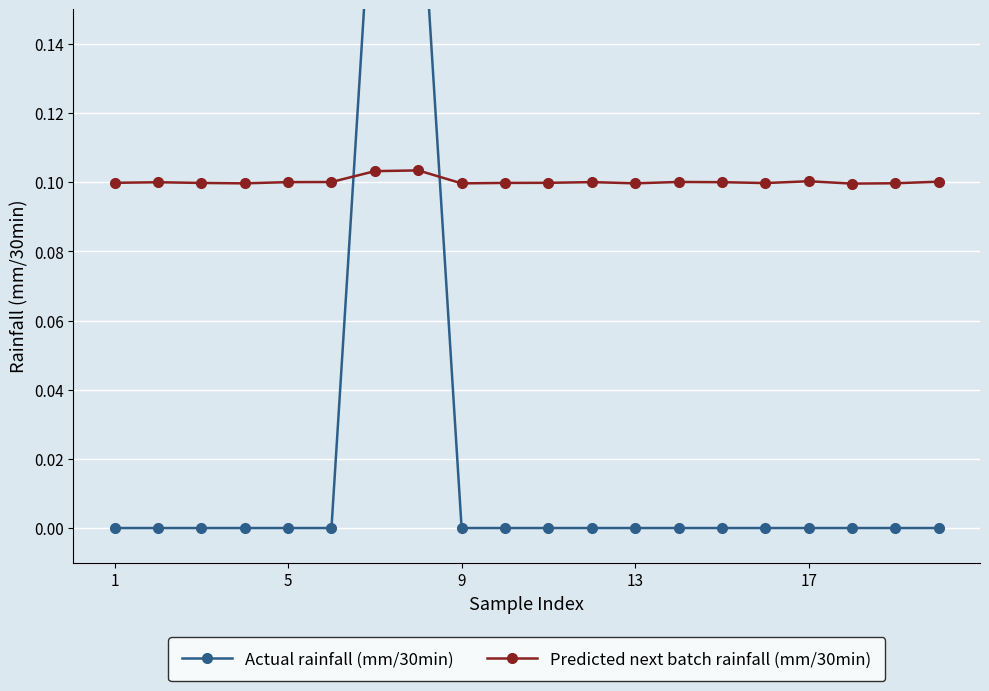

What is the difference between the maximum and minimum values in the Actual rainfall (mm/30min) series?

0.2